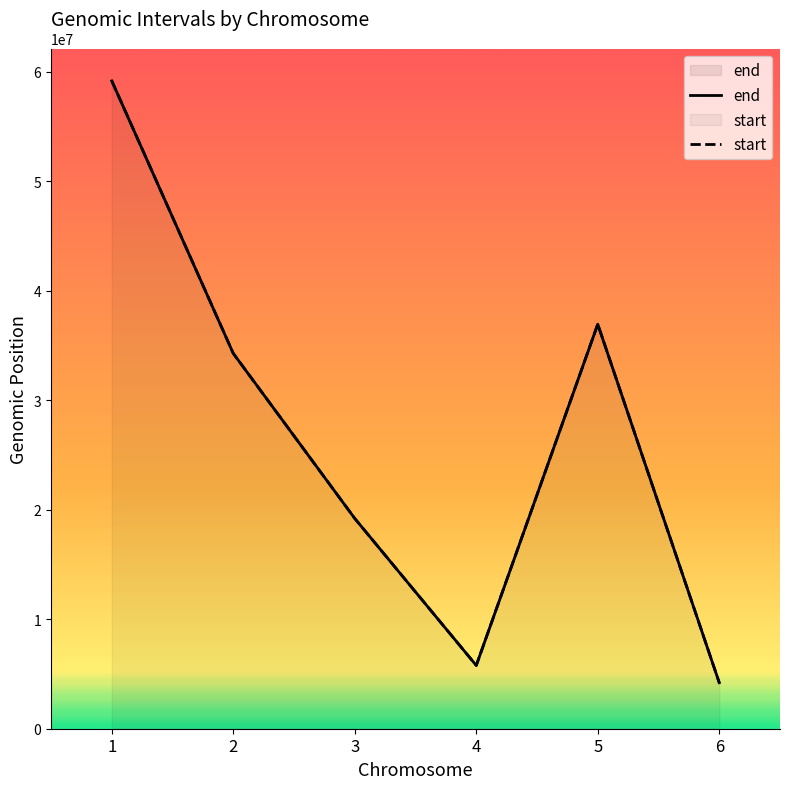

True or false: end and start cross at least once.

False